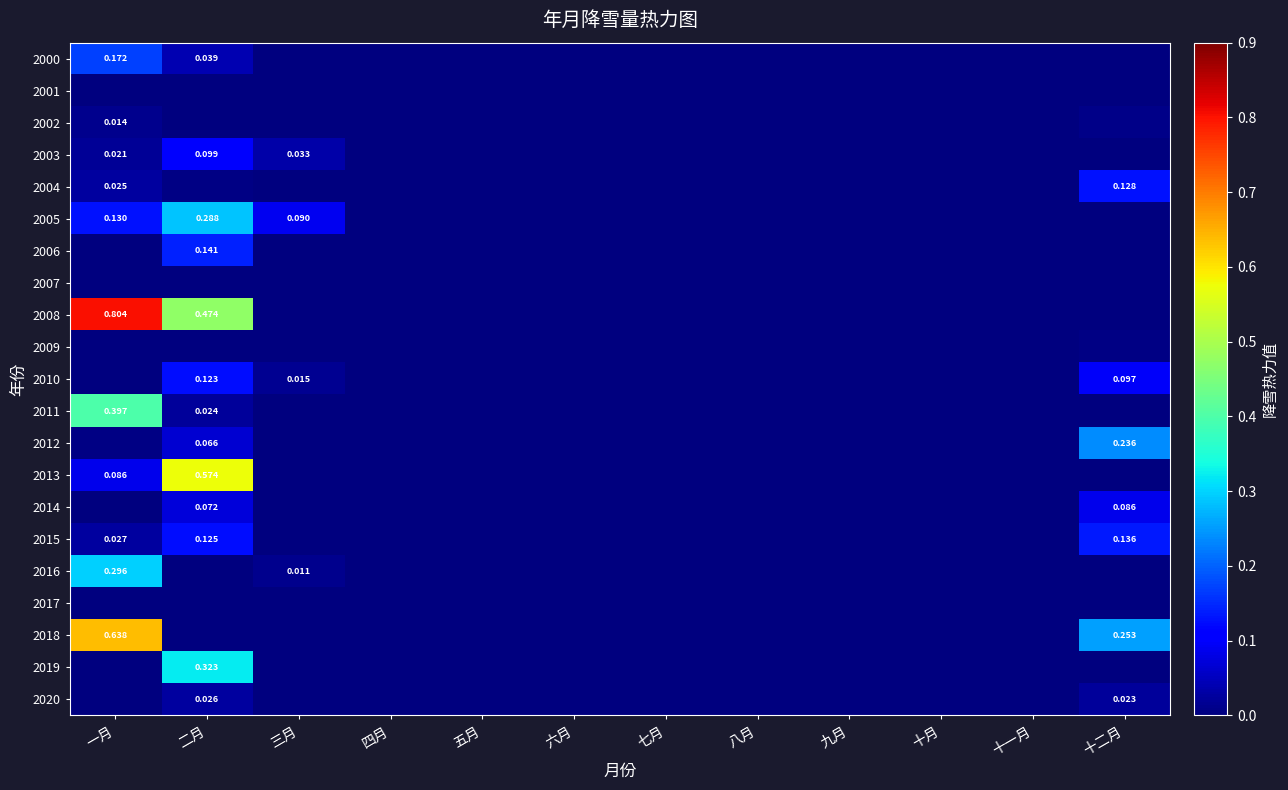

Which has a higher value, 四月 or 二月?

二月